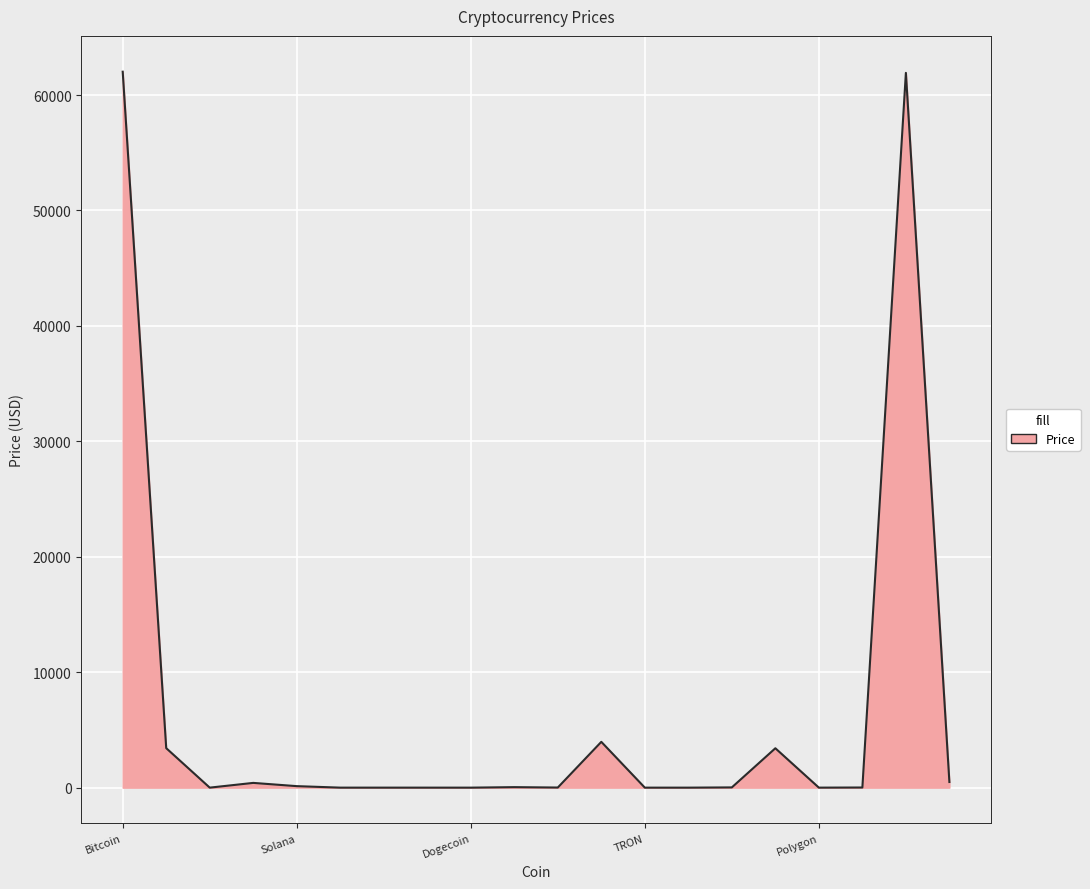

What is the difference between the maximum and minimum values?

62020.3